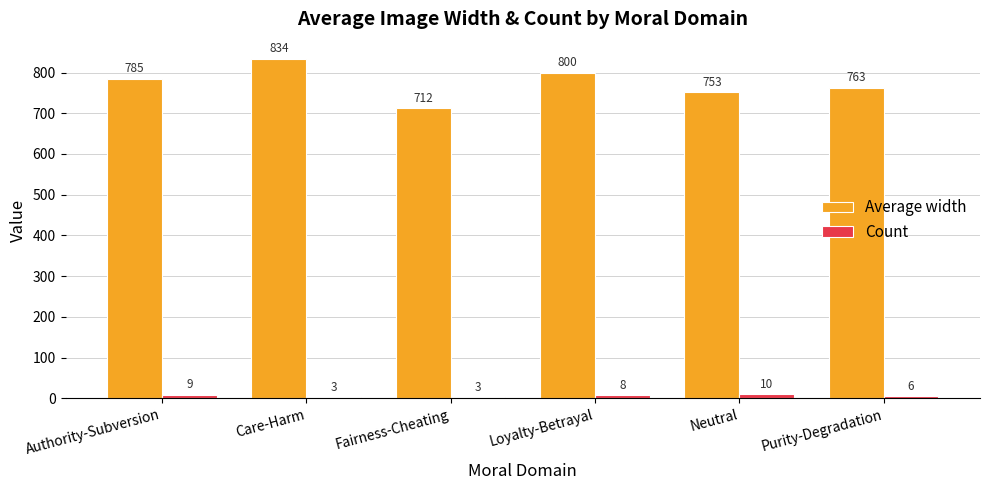

What are all the series names shown in the legend?

Average width, Count